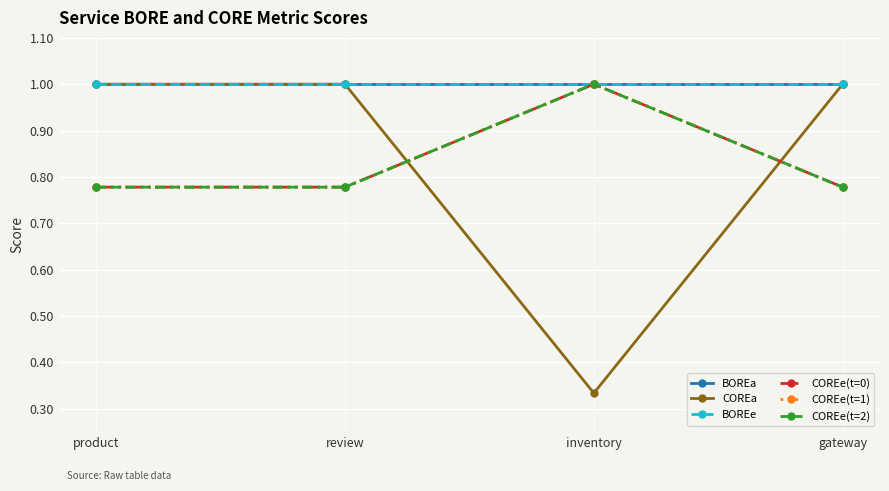

What is the spread (max minus min) of values at product?

0.2